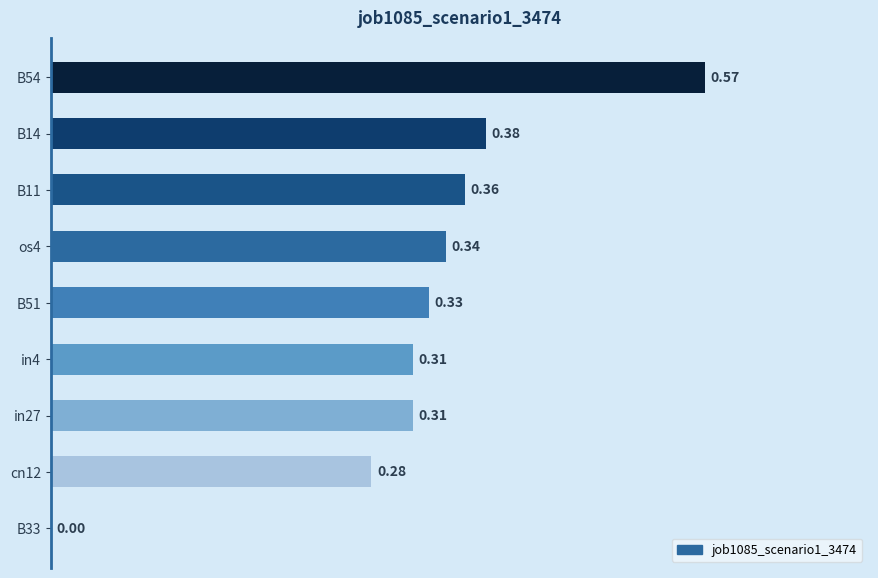

What is the sum of all values?

2.9